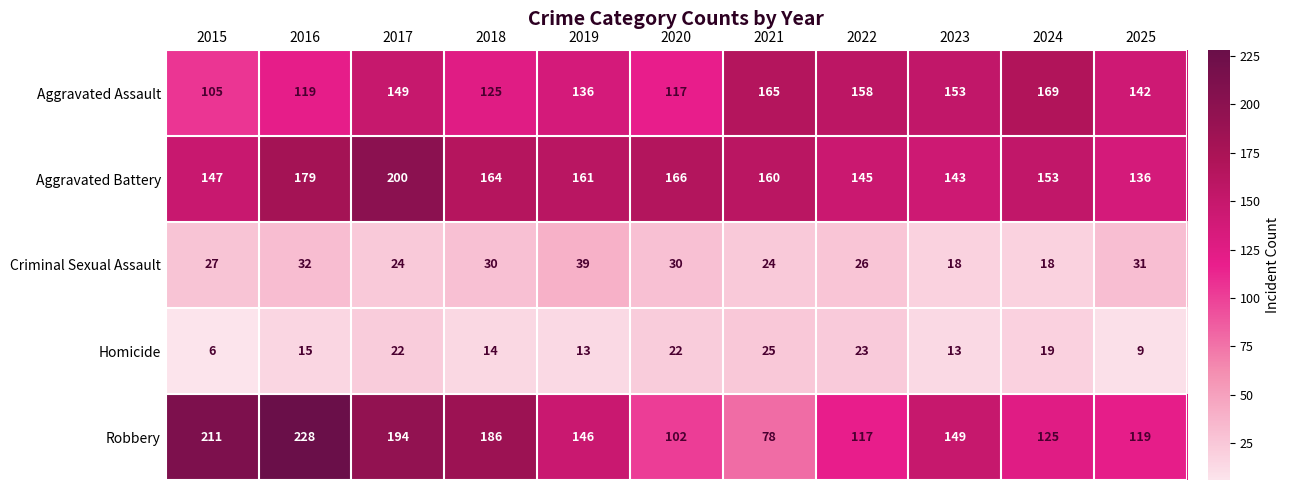

At which label is Robbery closest to 153?

2023